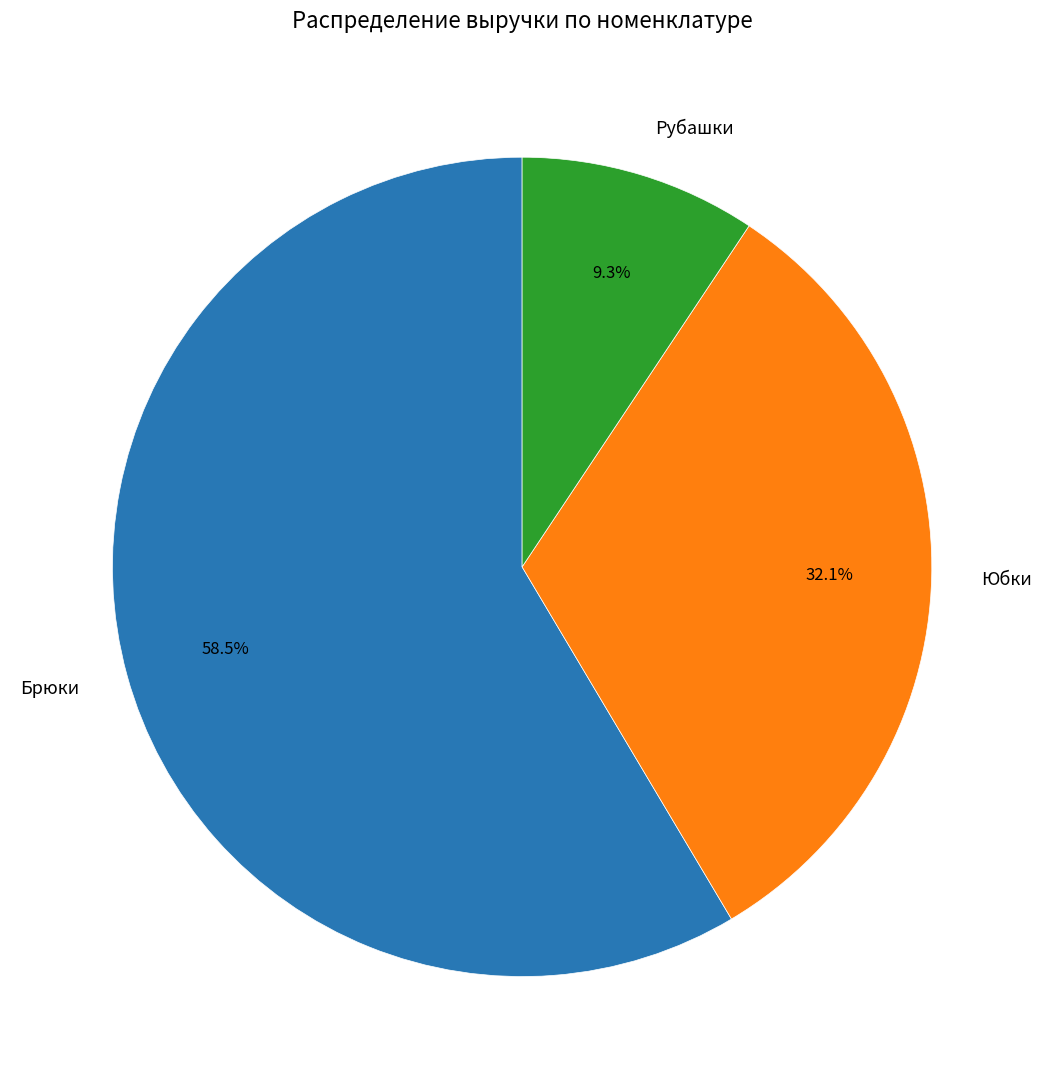

Does any single category account for the majority?

Yes